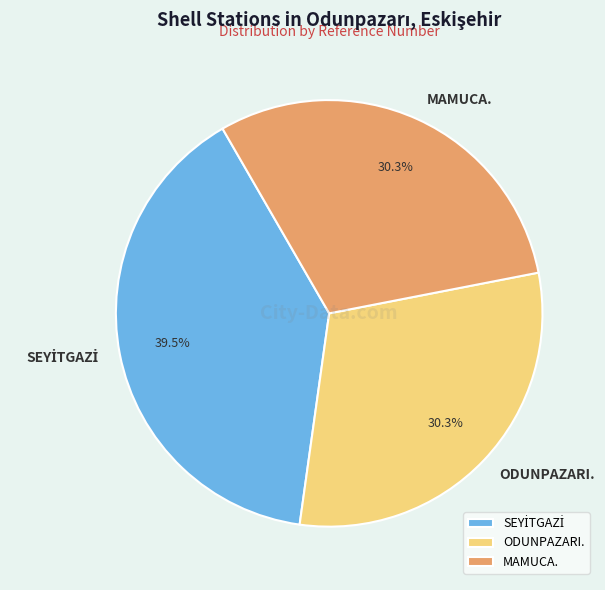

What is the ratio of the value at MAMUCA. to the value at ODUNPAZARI.?

1.0